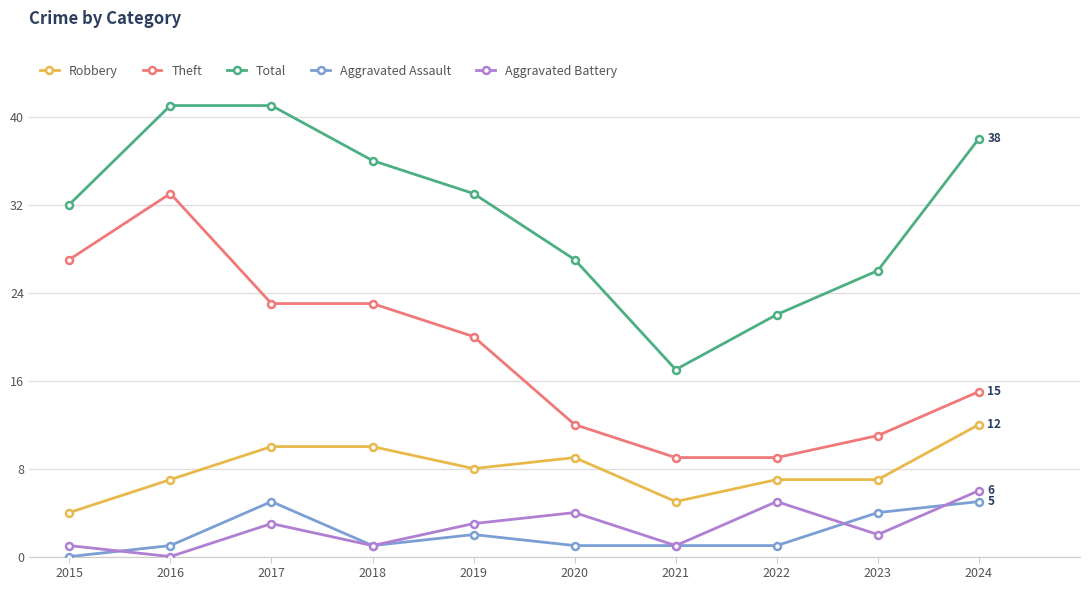

Between 2016 and 2017, which series saw the biggest shift?

Theft